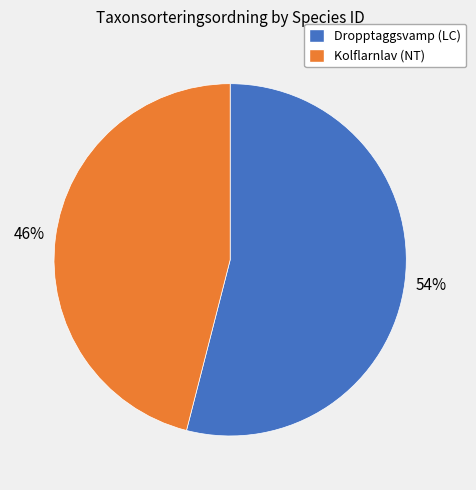

Is there a majority slice in this chart?

Yes